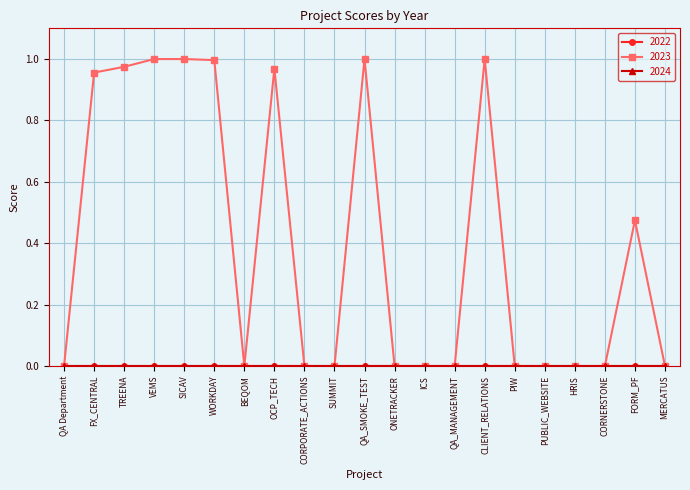

Does the chart have visible grid lines?

Yes